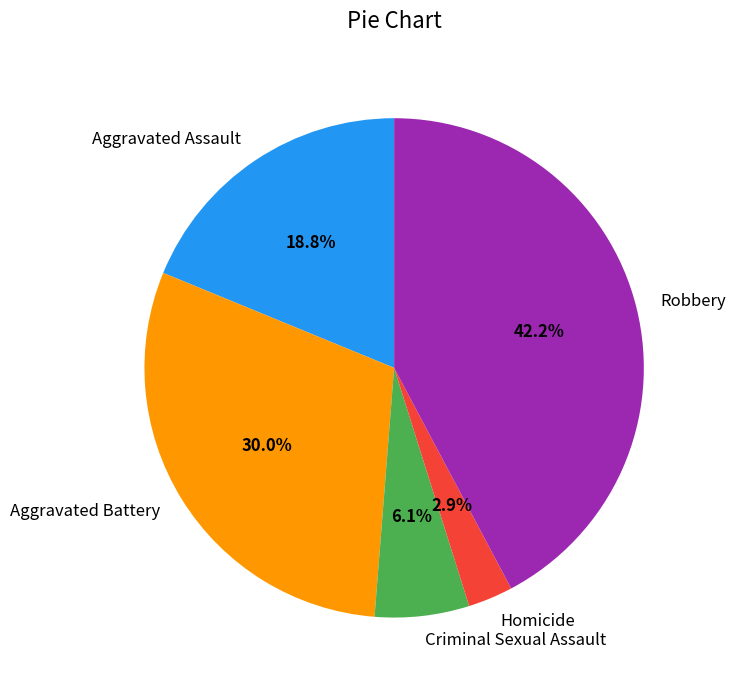

To the nearest percent, what percentage of the pie is Criminal Sexual Assault?

6%